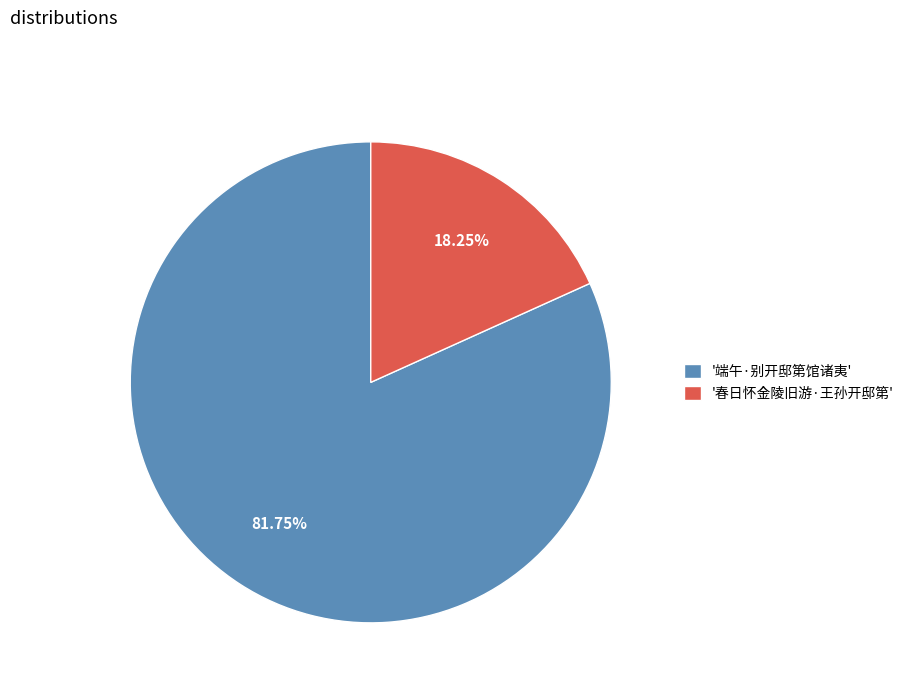

To the nearest percent, what is the average slice percentage?

50%